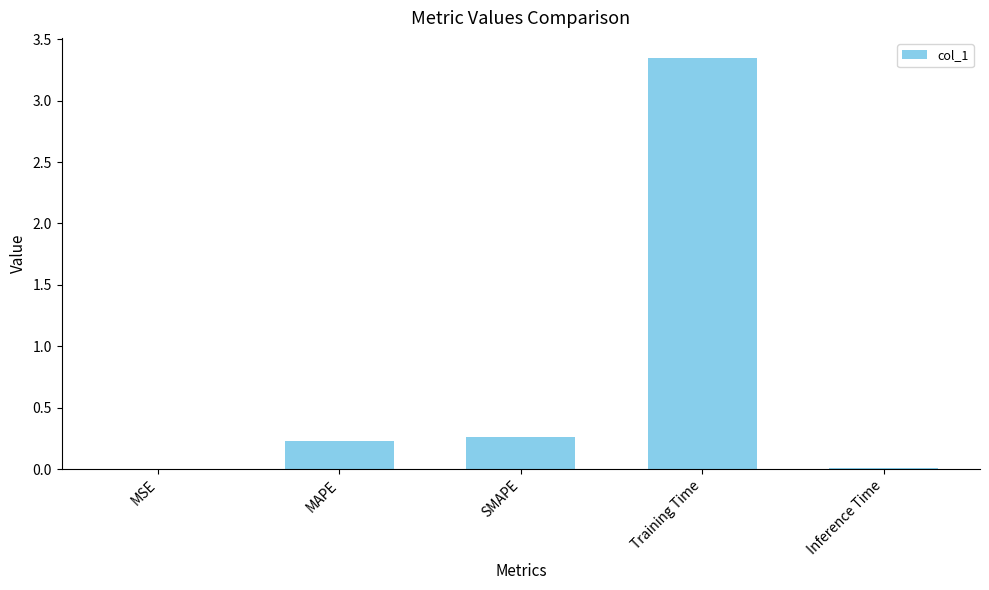

What is the change in value from Training Time to Inference Time?

-3.3